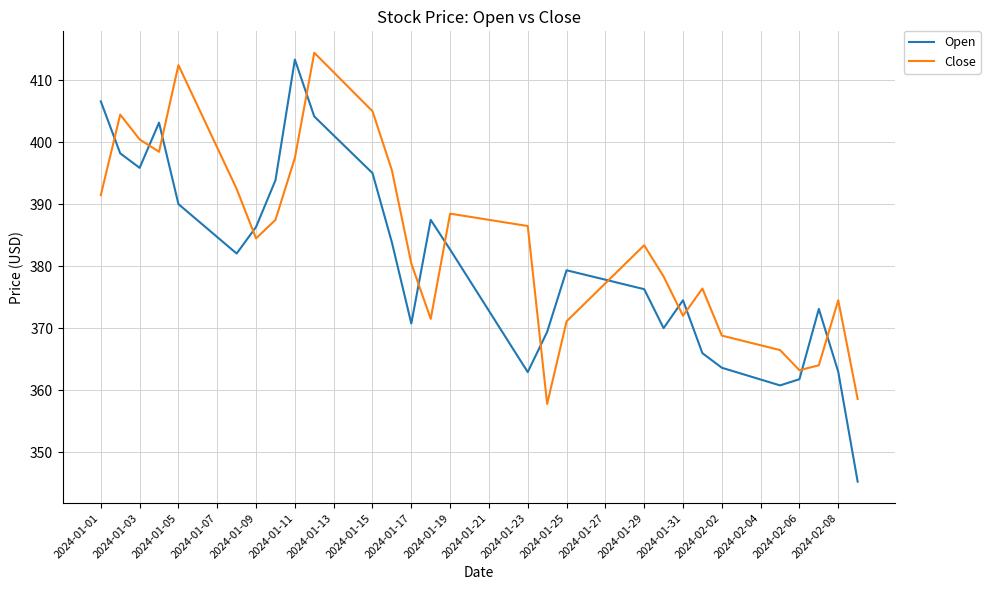

What is the difference between the second highest and minimum values in the Close series?

54.7